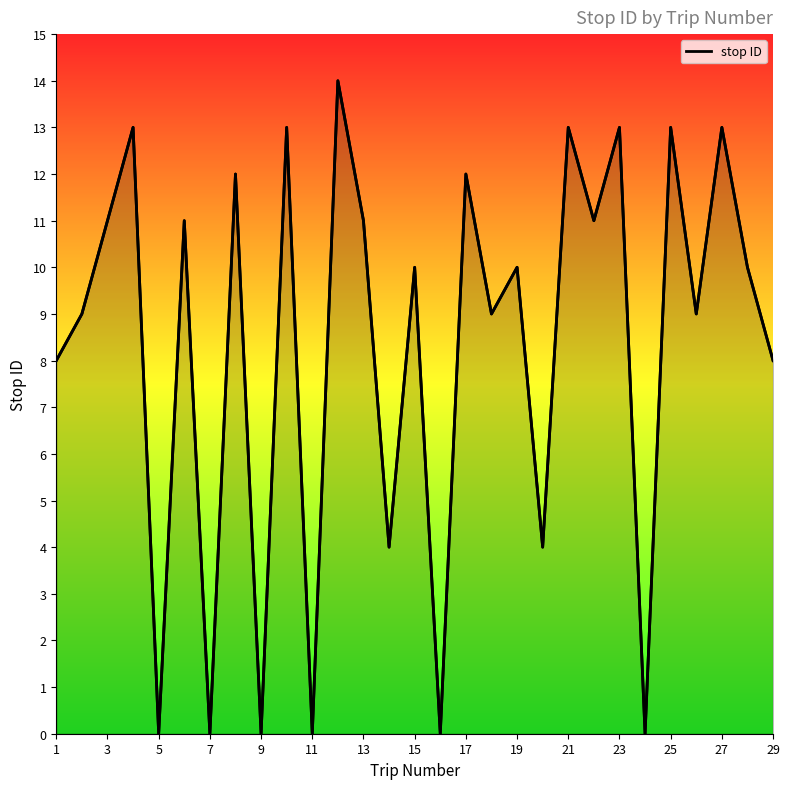

What is the sum of all values?

241